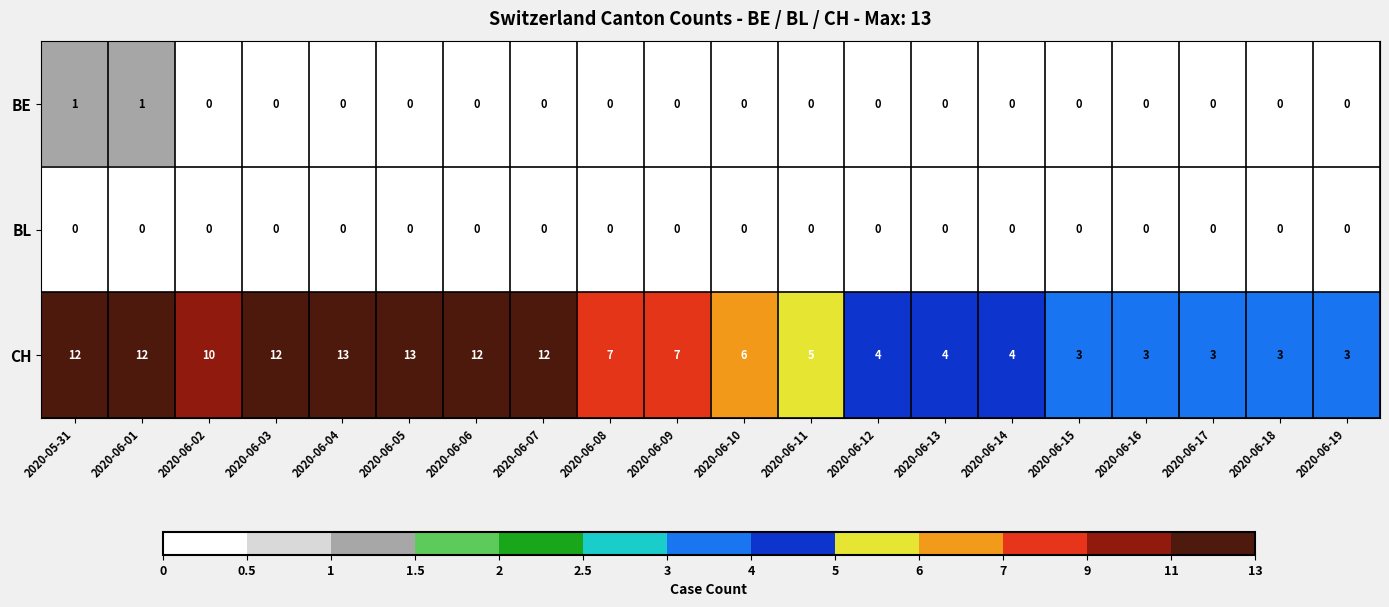

How many categories are shown in the chart?

20